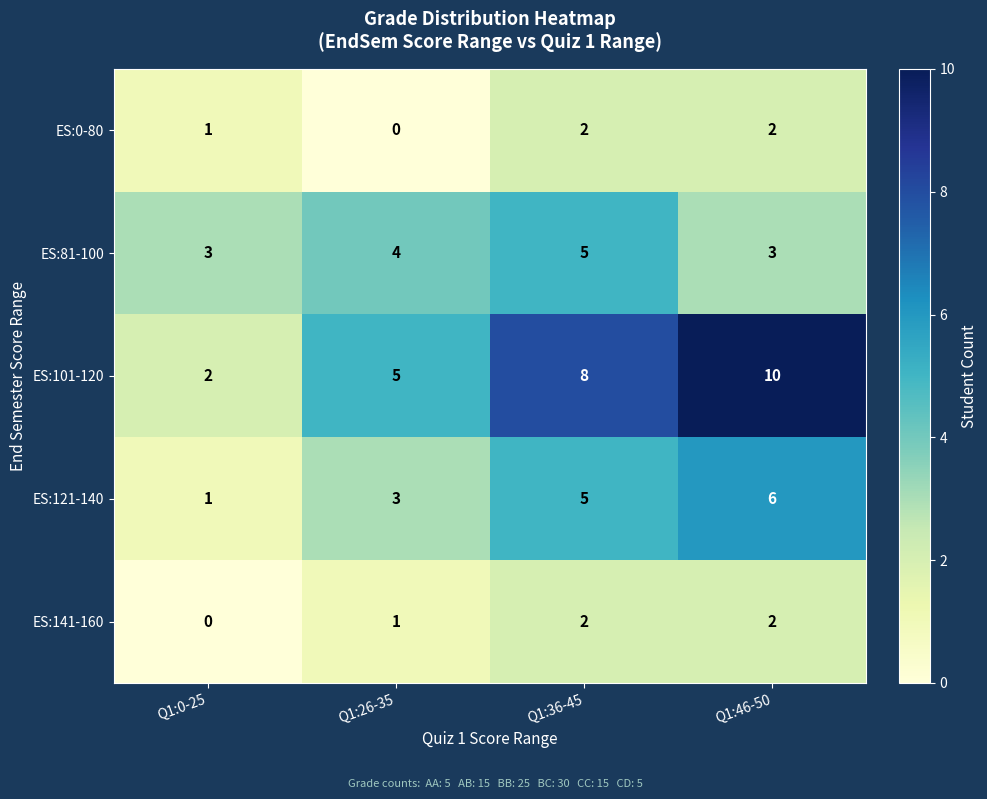

Count the number of data series in this chart.

5